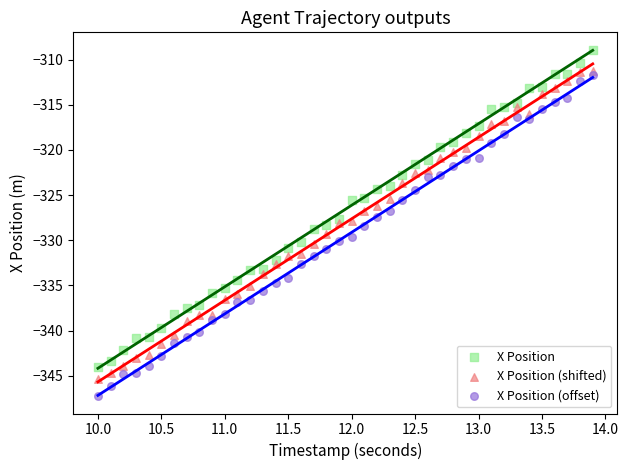

What are all the series names shown in the legend?

X Position, X Position (shifted), X Position (offset)